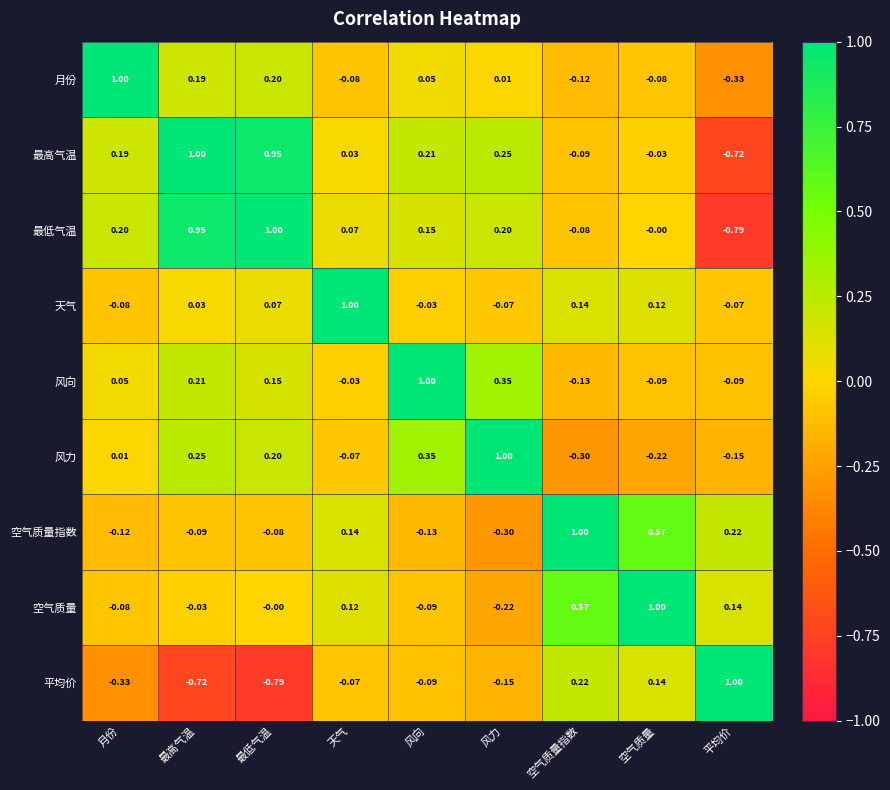

At 最高气温, list the series in order from largest to smallest.

最高气温, 最低气温, 风力, 风向, 月份, 天气, 空气质量, 空气质量指数, 平均价